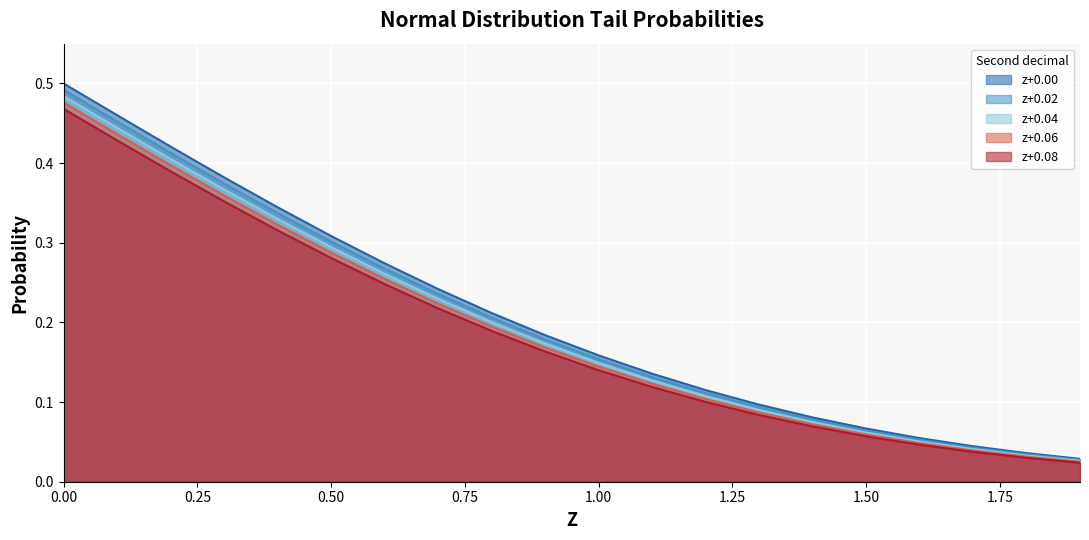

The 0.00 series shows 0.1 at 1.7. True or false?

False